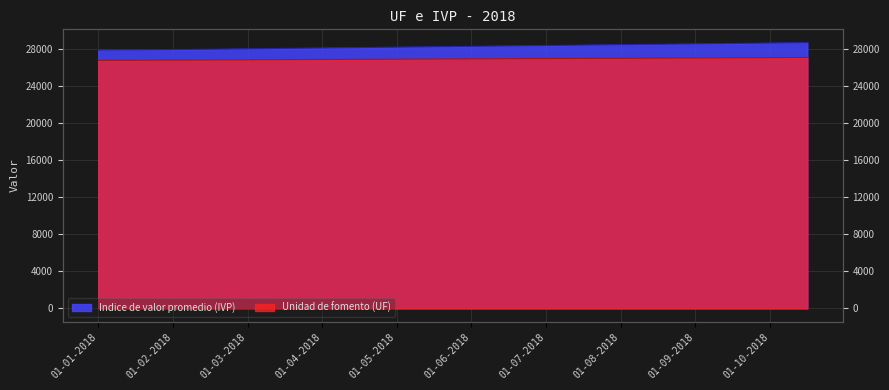

What is the total value across all series at 01-03-2018?

54902.3